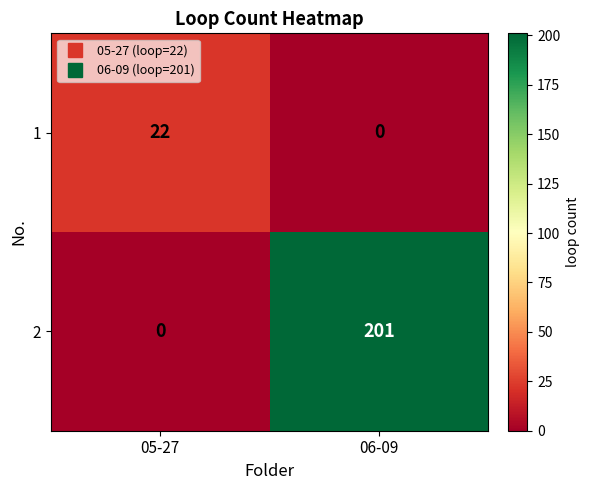

What is the greatest value displayed?

201